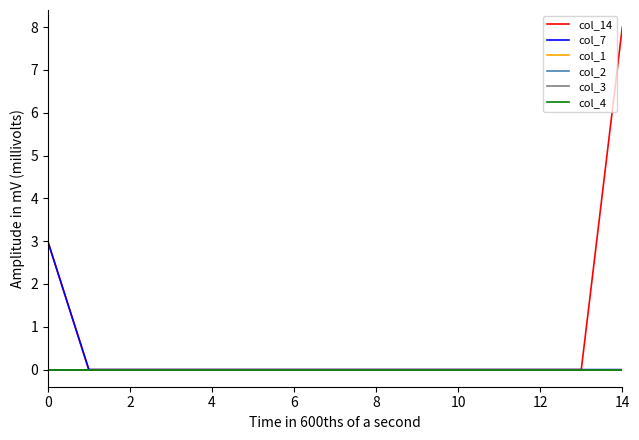

True or false: col_3 and col_14 intersect in this chart.

False